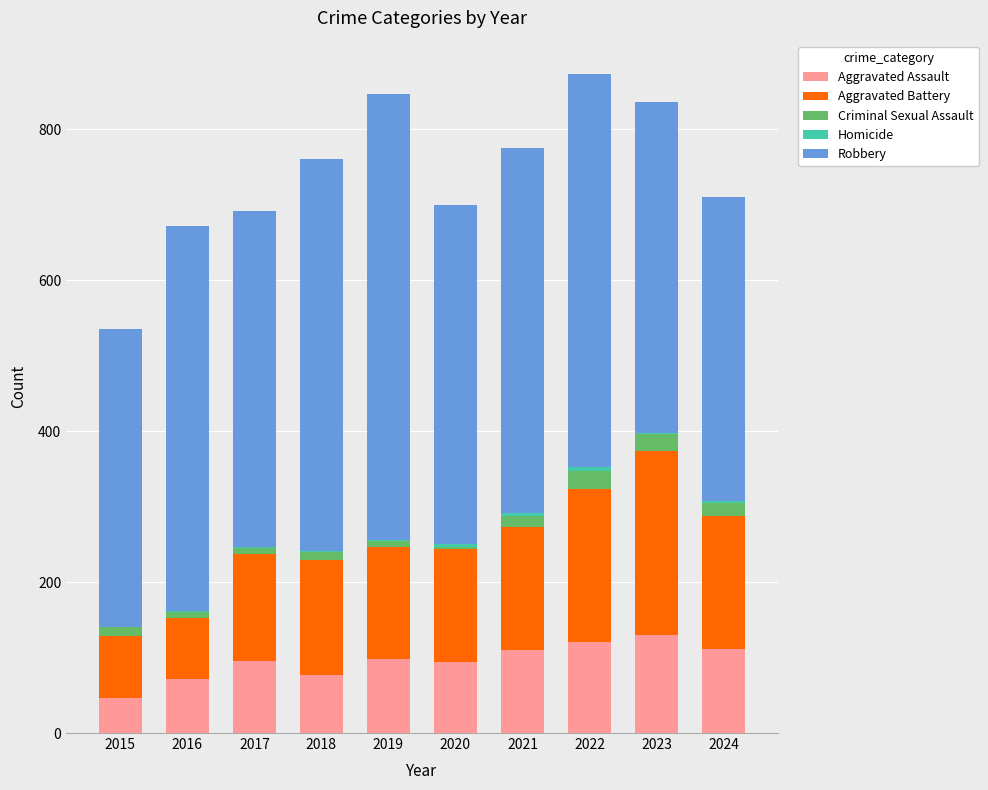

Is it true that Aggravated Assault equals 46 at 2015?

True